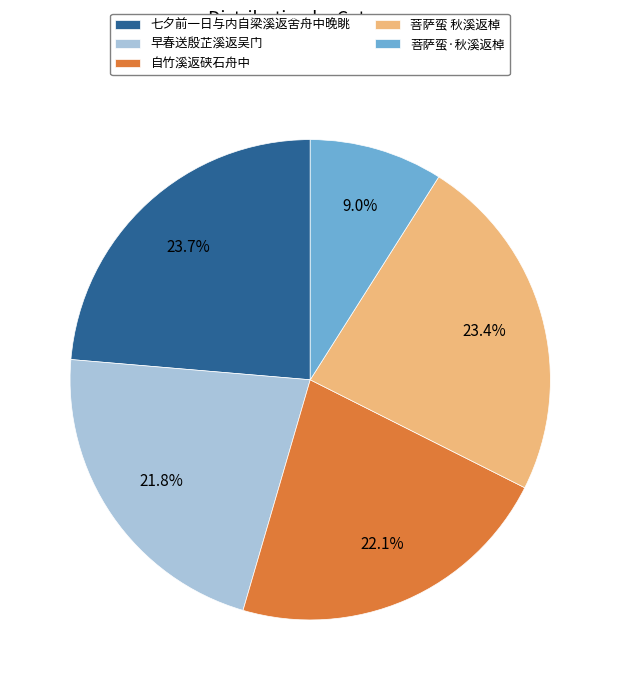

To the nearest percent, what is the average slice percentage?

20%